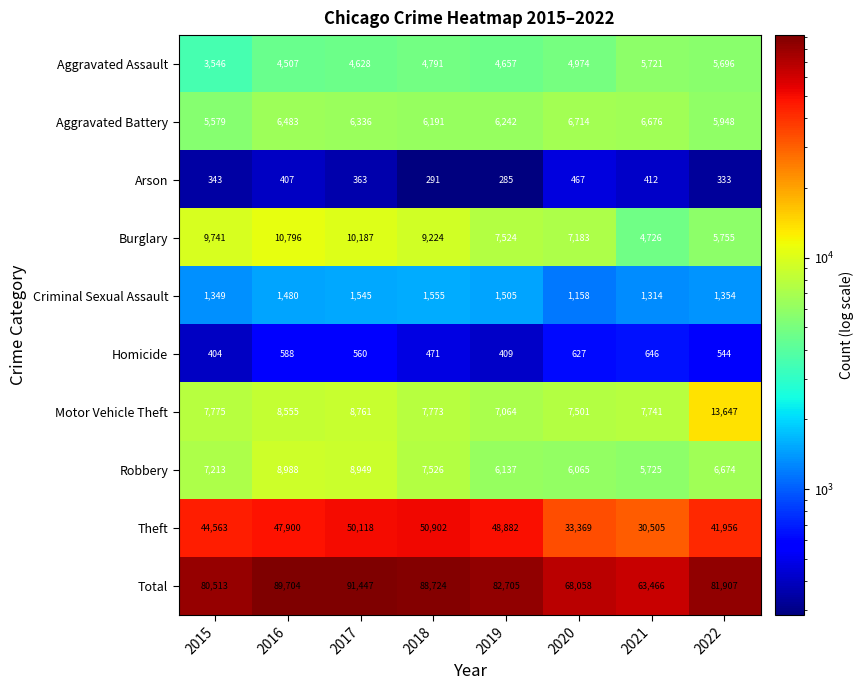

The value of Theft at 2015 is 64856. True or false?

False